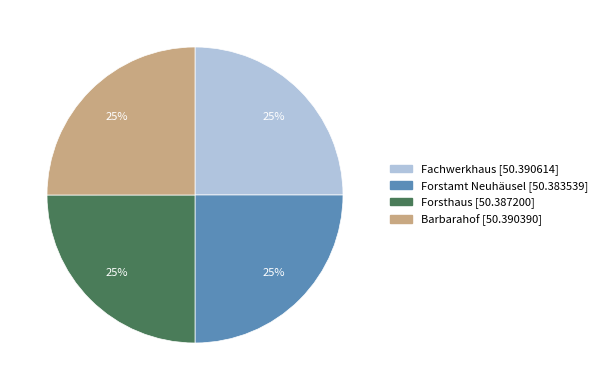

The Forsthaus slice represents 34% of the pie. True or false?

False